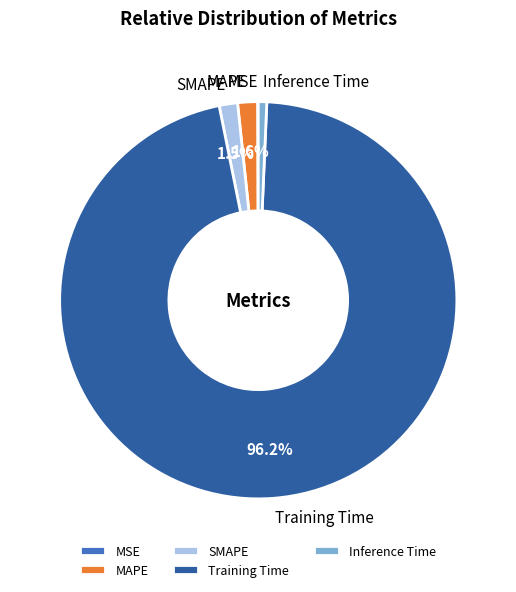

To the nearest percent, what is the difference between the largest and smallest slice percentages?

96%